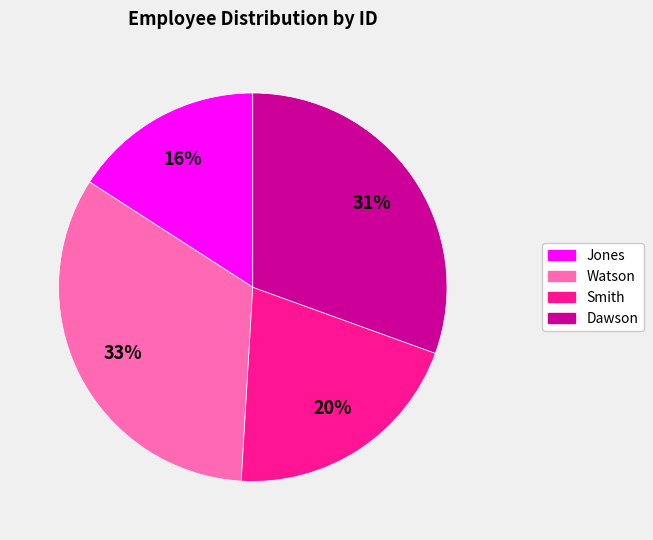

Does any single category account for the majority?

No